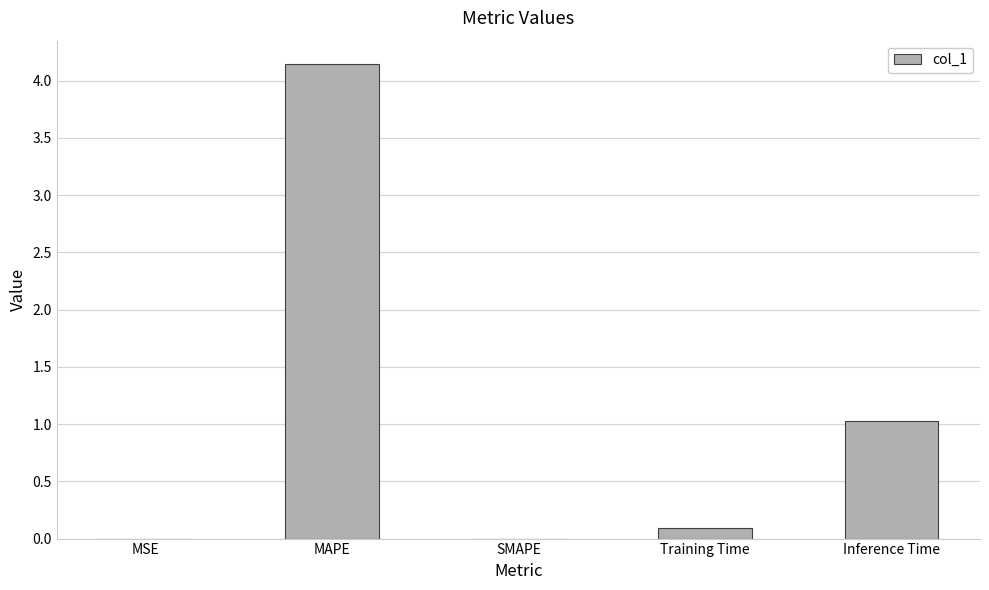

How many series are shown in this chart?

1